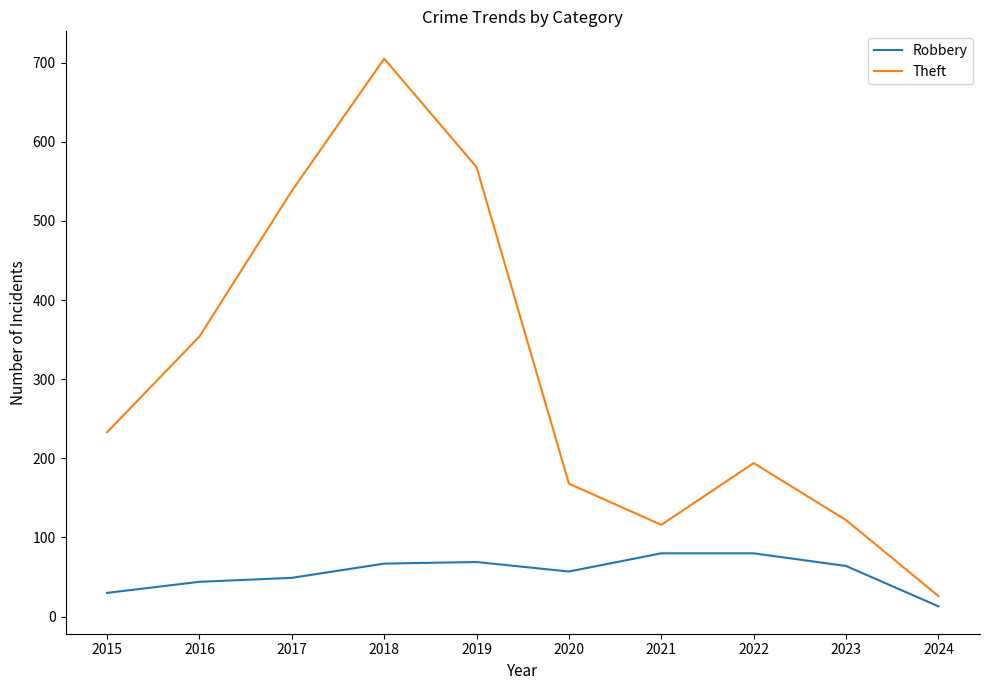

What value does the Theft series have at 2024, to the nearest 50?

50